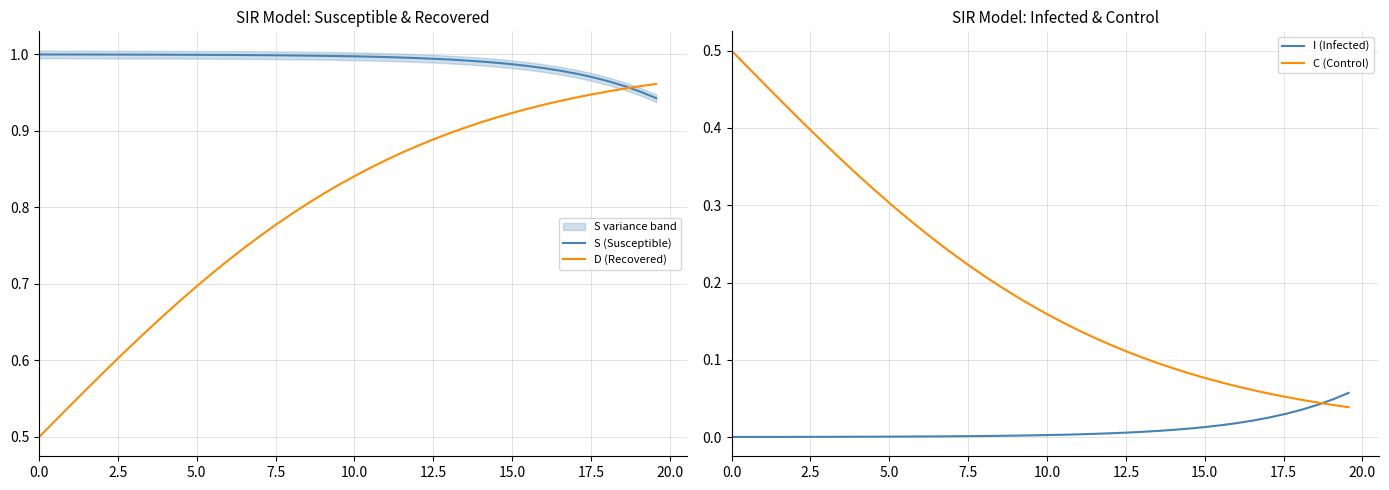

At how many categories does at least one series exceed 0?

40